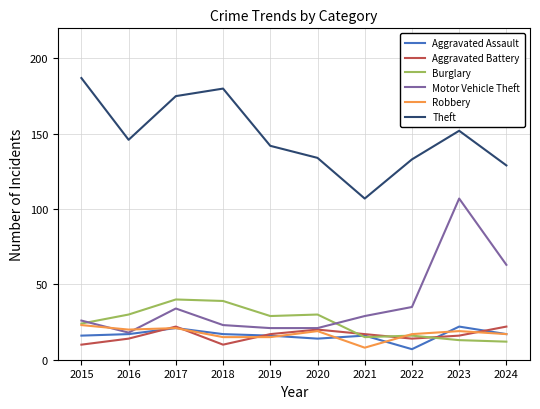

The value of Aggravated Assault at 2018 is 17. True or false?

True